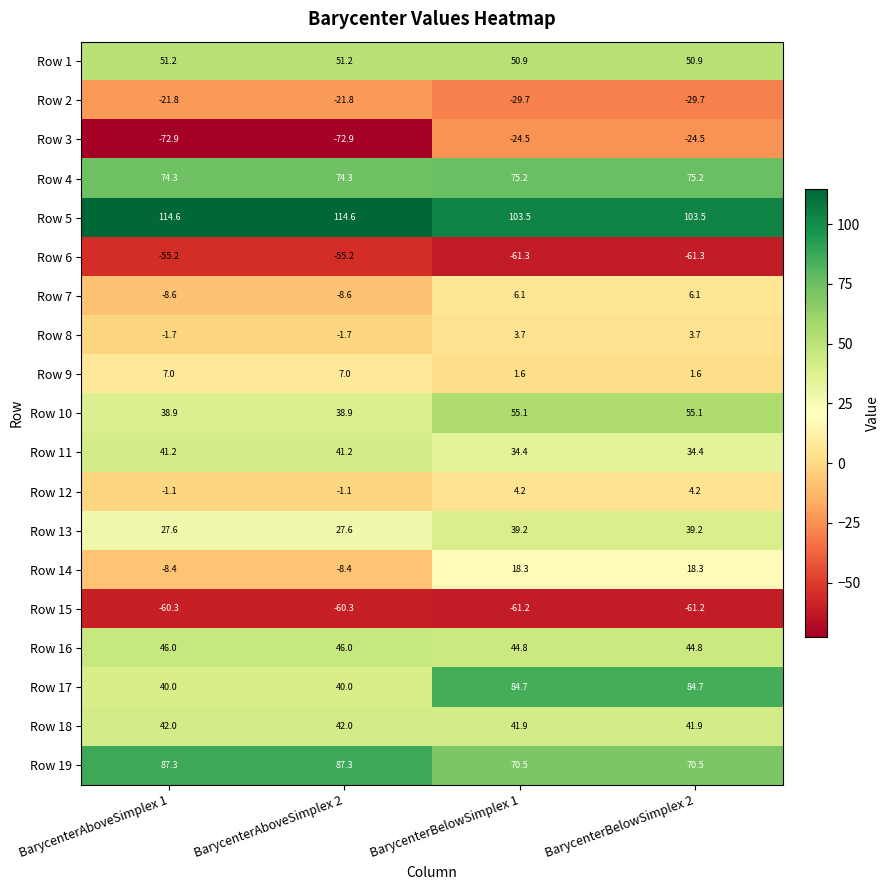

How many series are shown in this chart?

19